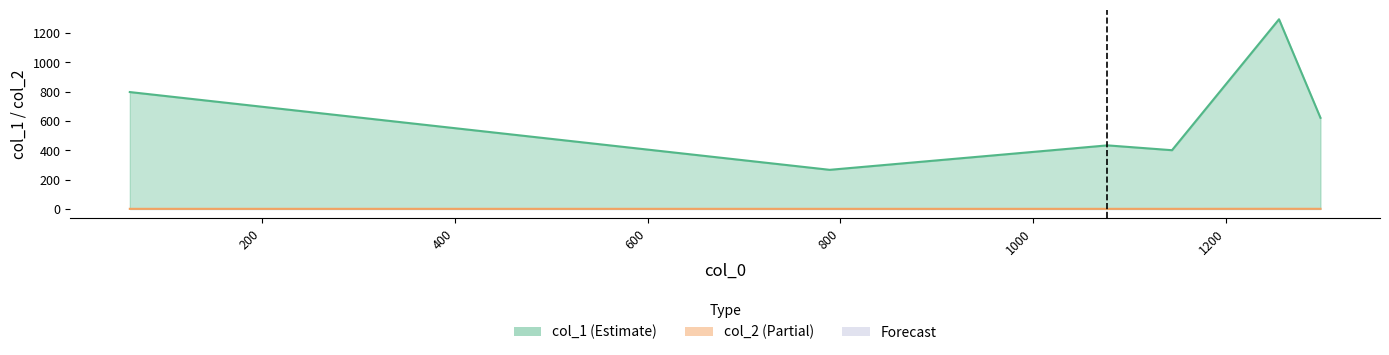

Which series has the largest total across all categories?

col_1